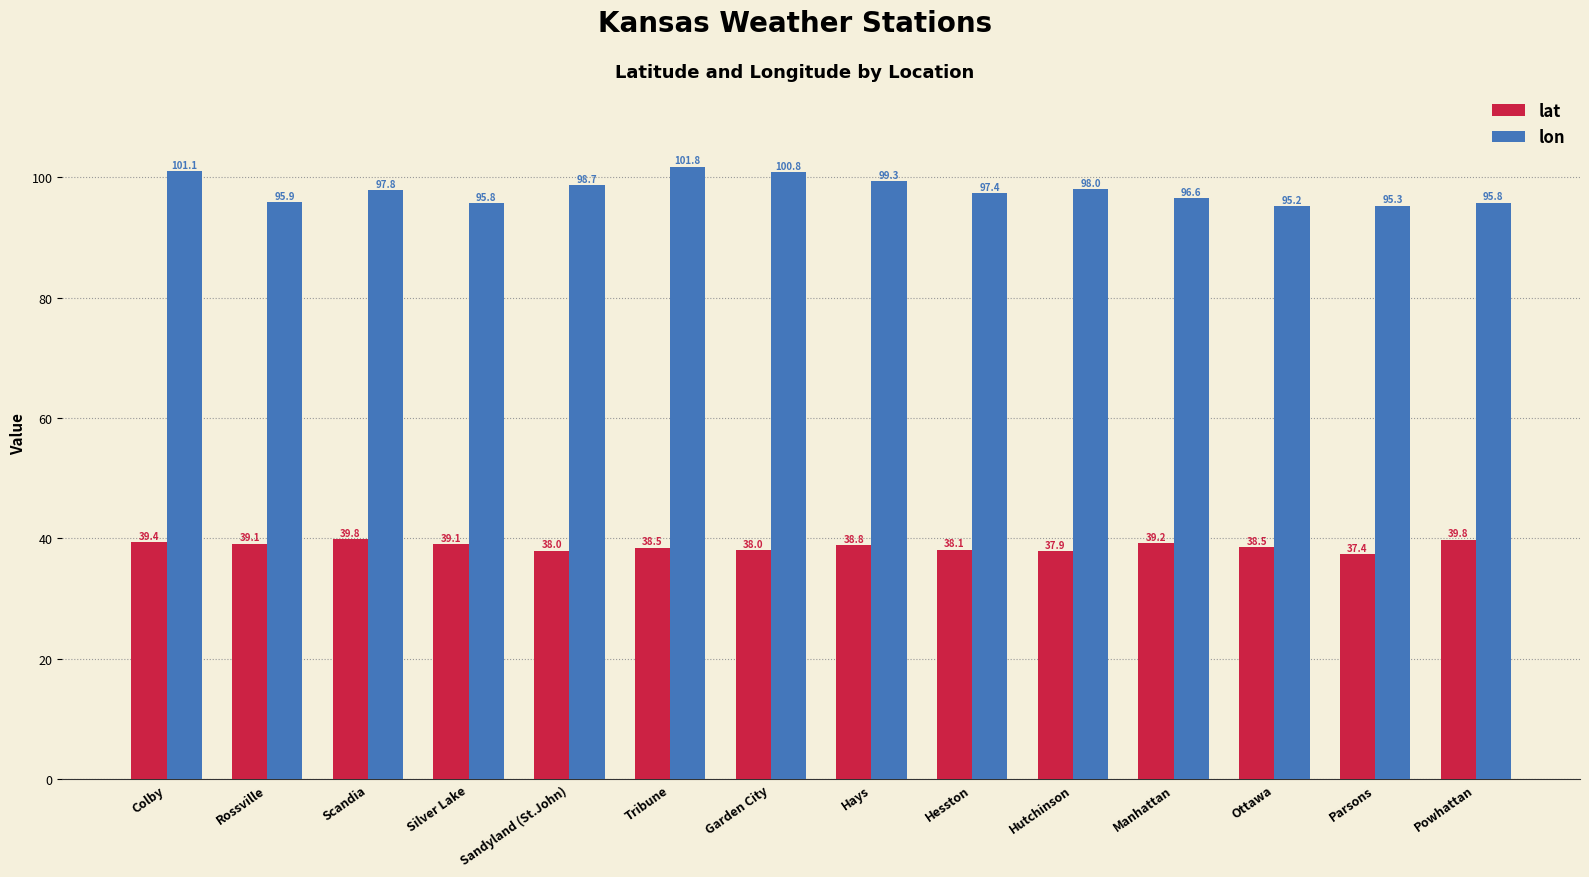

Is the value of lat at Parsons greater than the value of lon at Silver Lake?

No